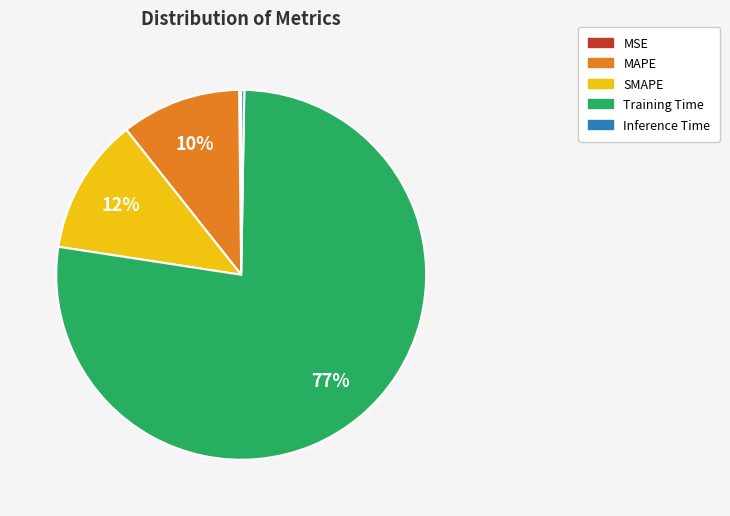

Is Training Time the majority of the pie?

Yes